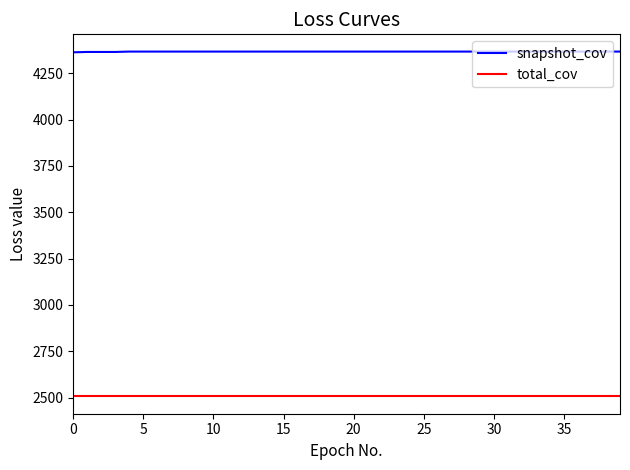

Which series has the largest total across all categories?

snapshot_cov